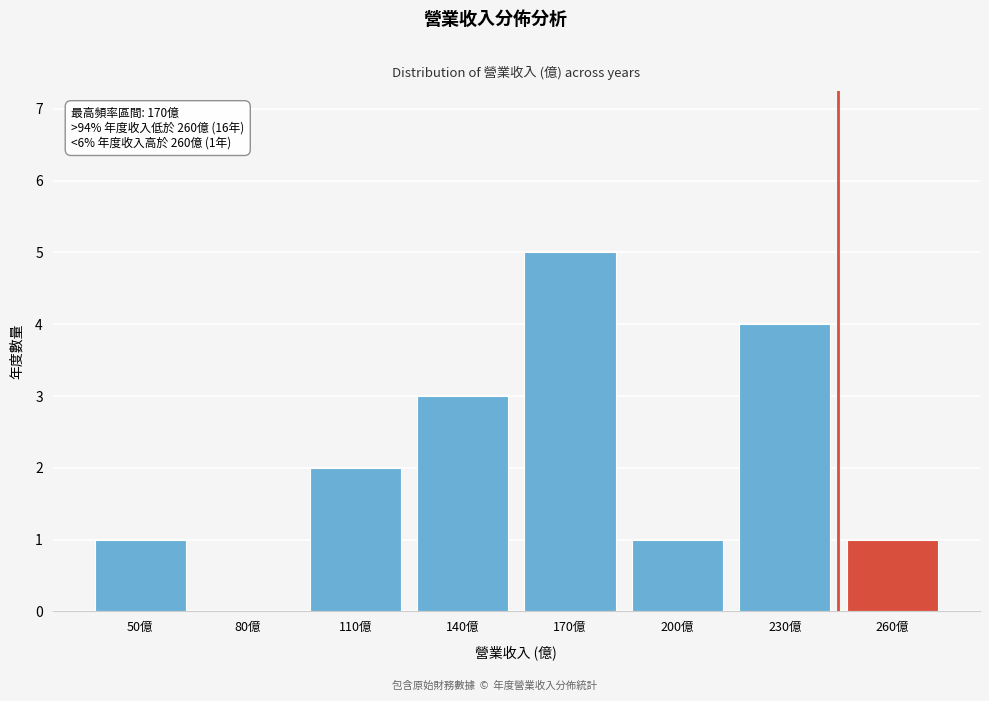

Reading left to right, list all the values displayed in this chart.

50億=1	80億=0	110億=2	140億=3	170億=5	200億=1	230億=4	260億=1